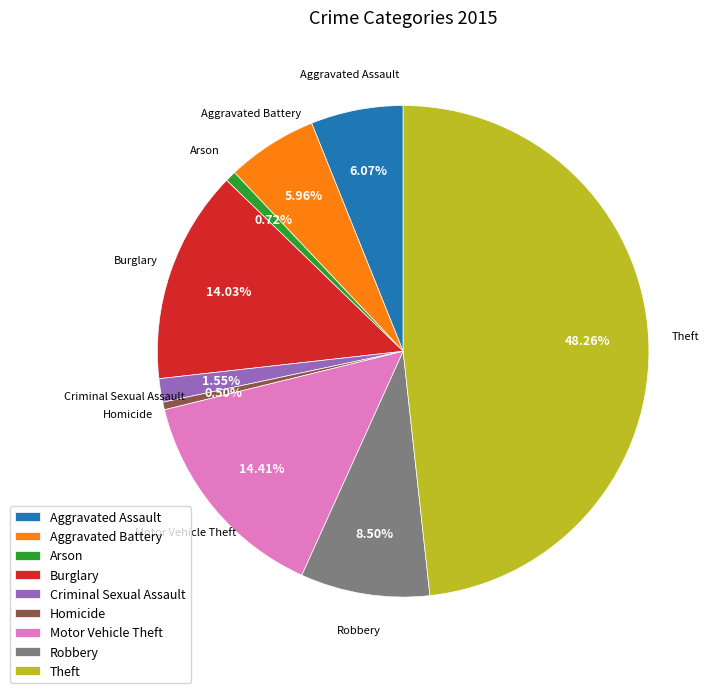

Count the number of slices in the pie.

9